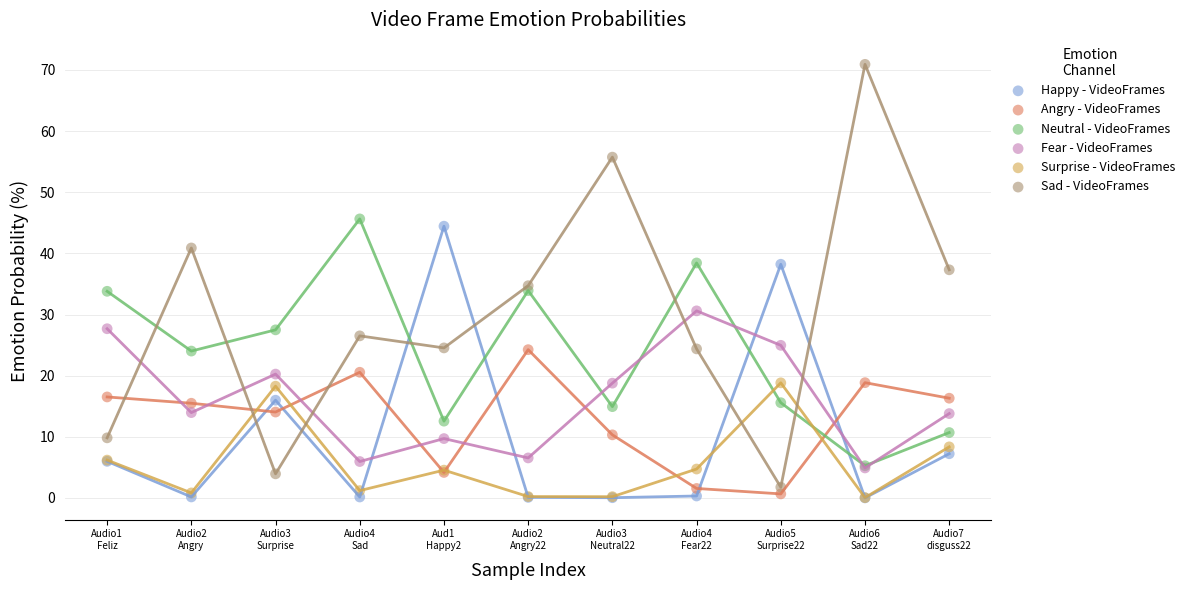

Which series has the widest spread of Y values?

Sad - VideoFrames